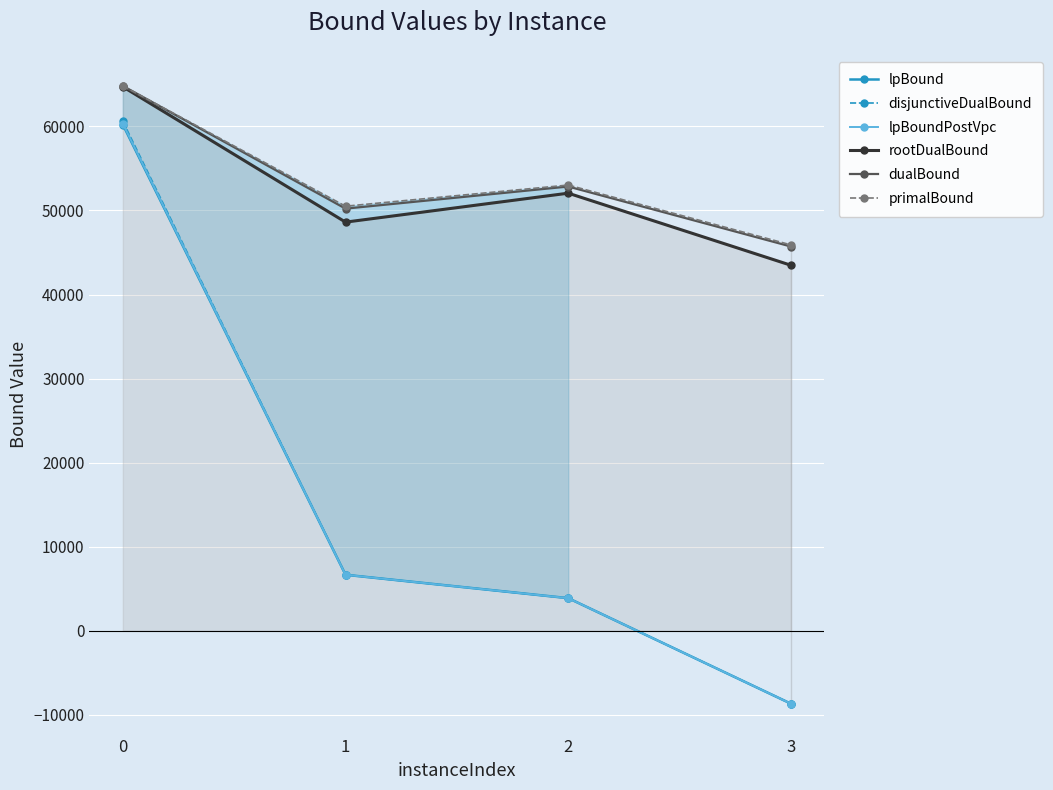

The value of primalBound at 0 is 64829.6. True or false?

True